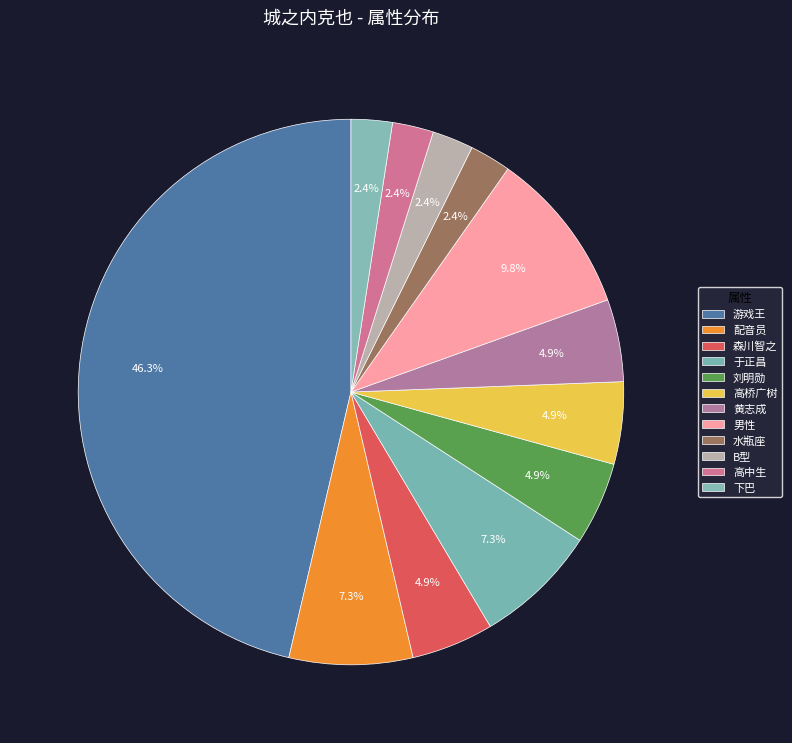

What is the smallest slice in the pie chart?

水瓶座